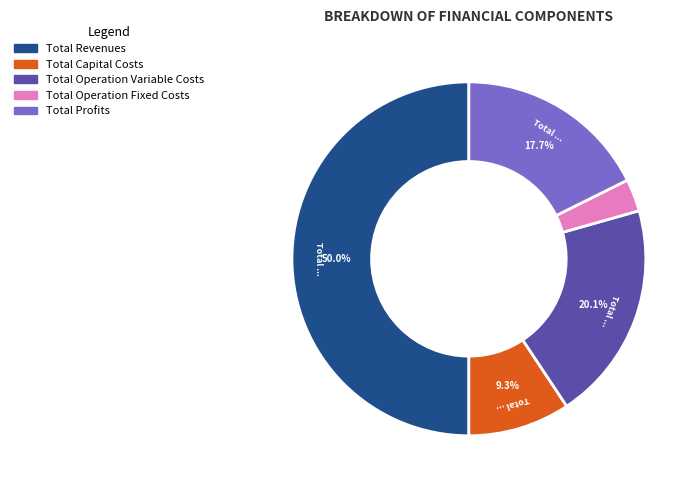

What is the majority slice?

Total Revenues